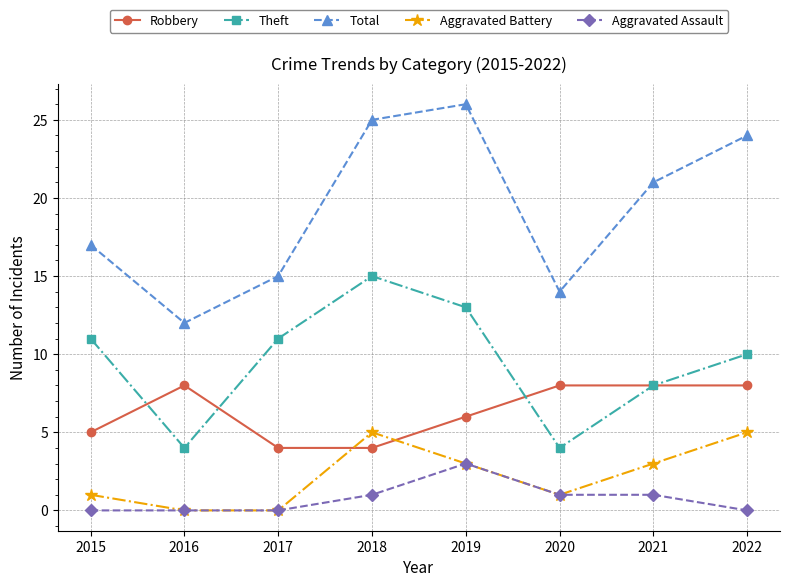

What is the value of the Total point at the 1st from the left?

17